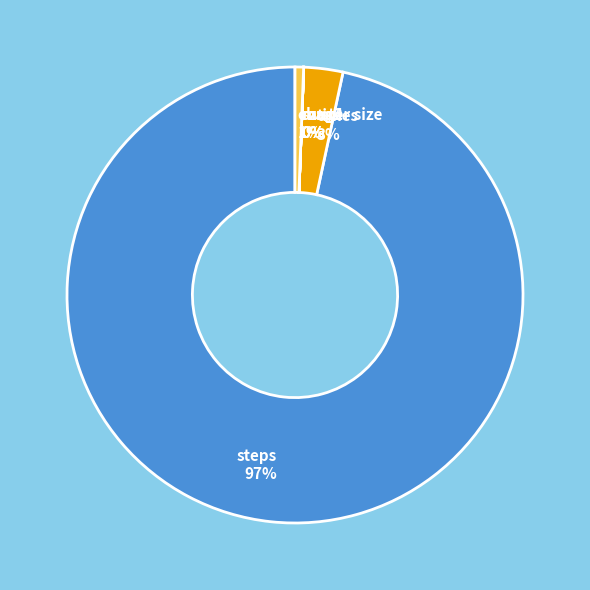

To the nearest percent, what portion does times represent?

3%